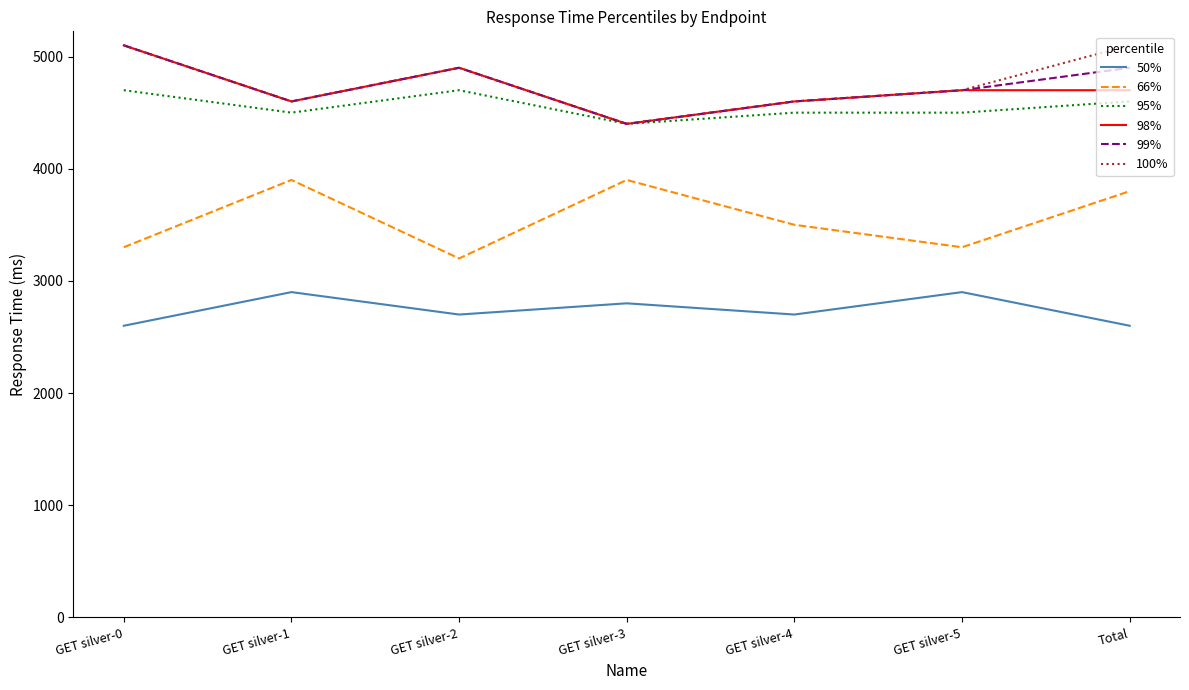

At which category does 66% reach its first local peak?

GET silver-1